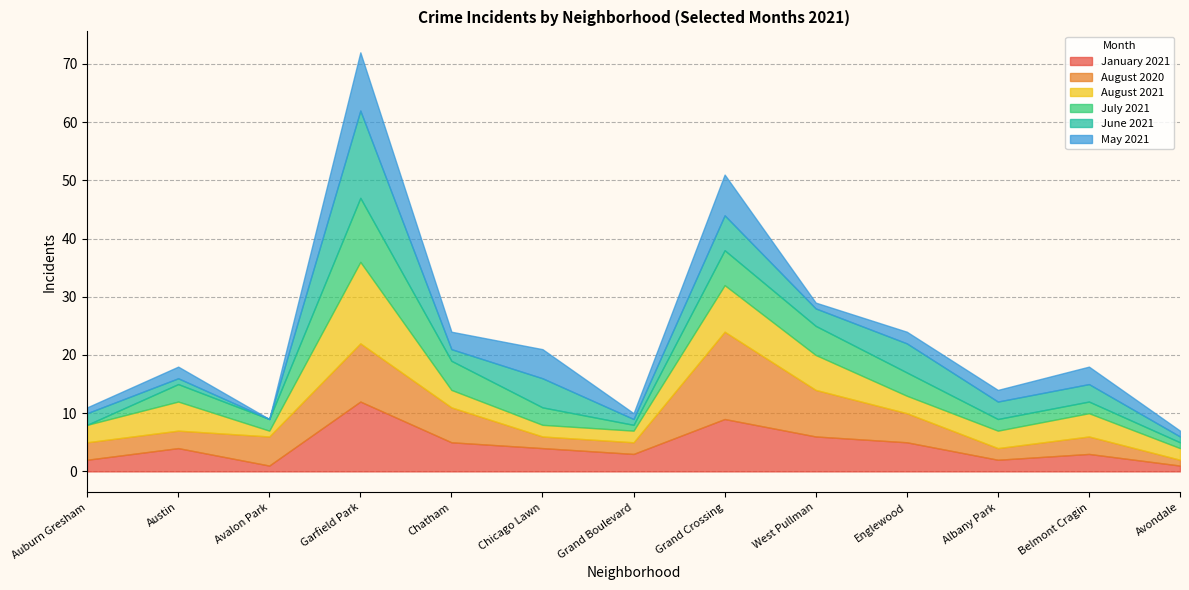

What position from the right is Garfield Park?

10